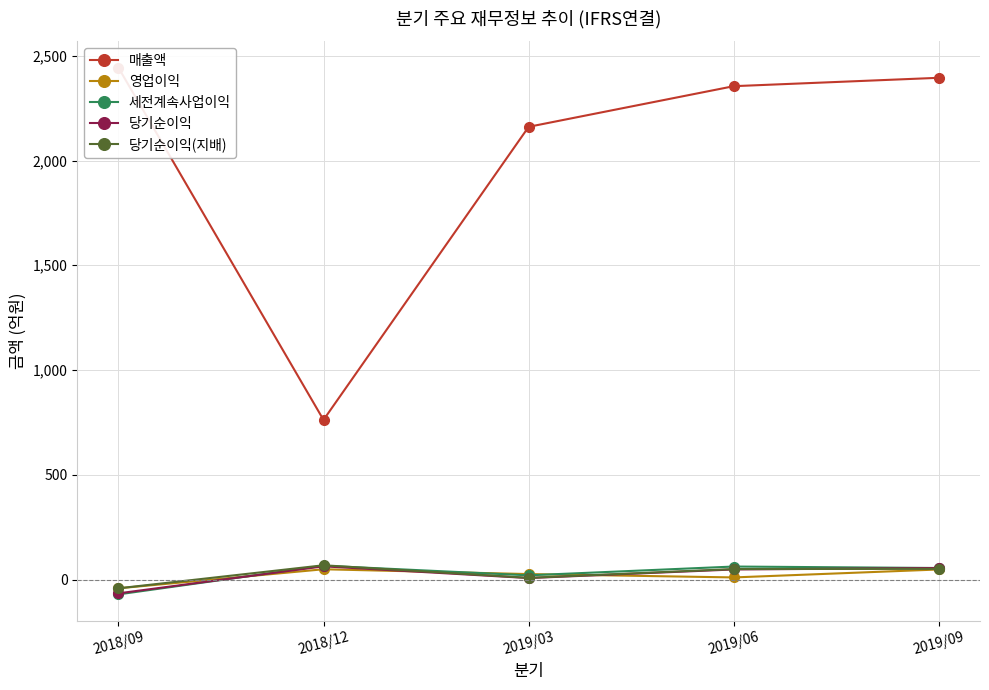

What is the difference between the second highest and minimum values in the 매출액 series?

1633